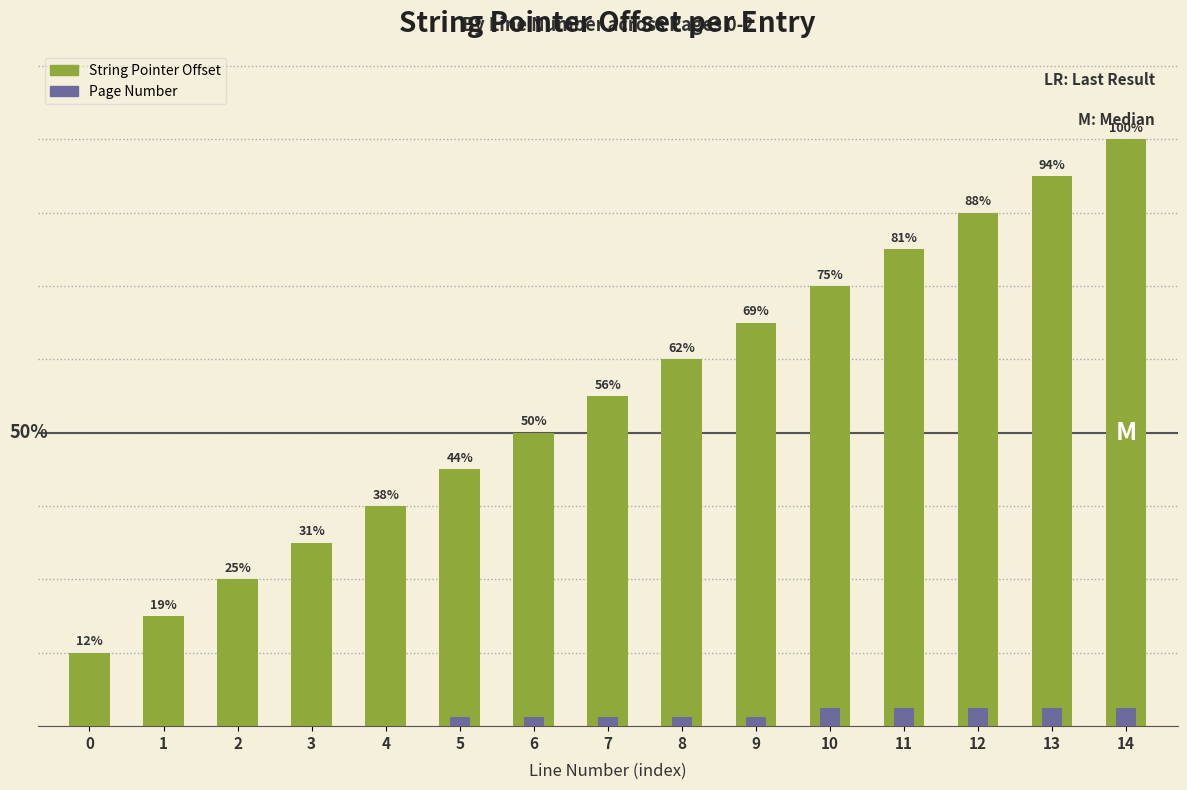

Which series has the largest range (max minus min)?

String Pointer Offset